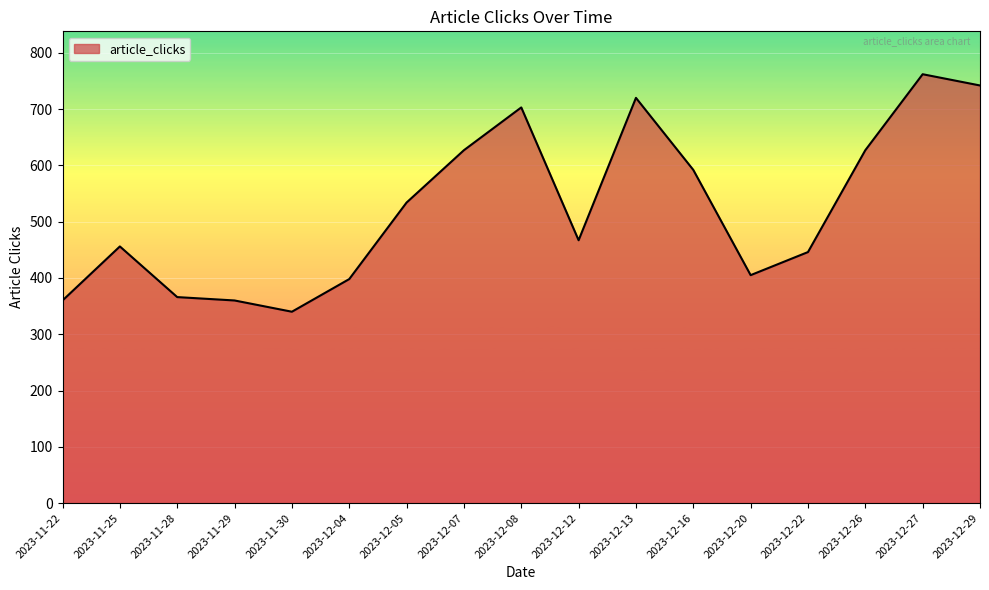

Approximately how many times larger is the value at 2023-12-05 compared to 2023-11-25?

1.2